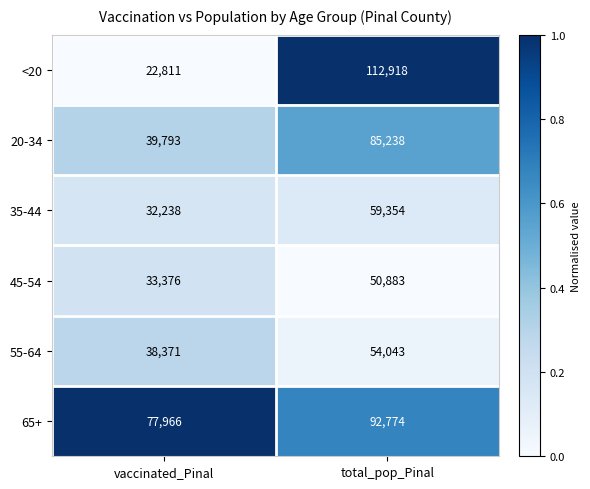

At which category is the sum across all series the highest?

total_pop_Pinal